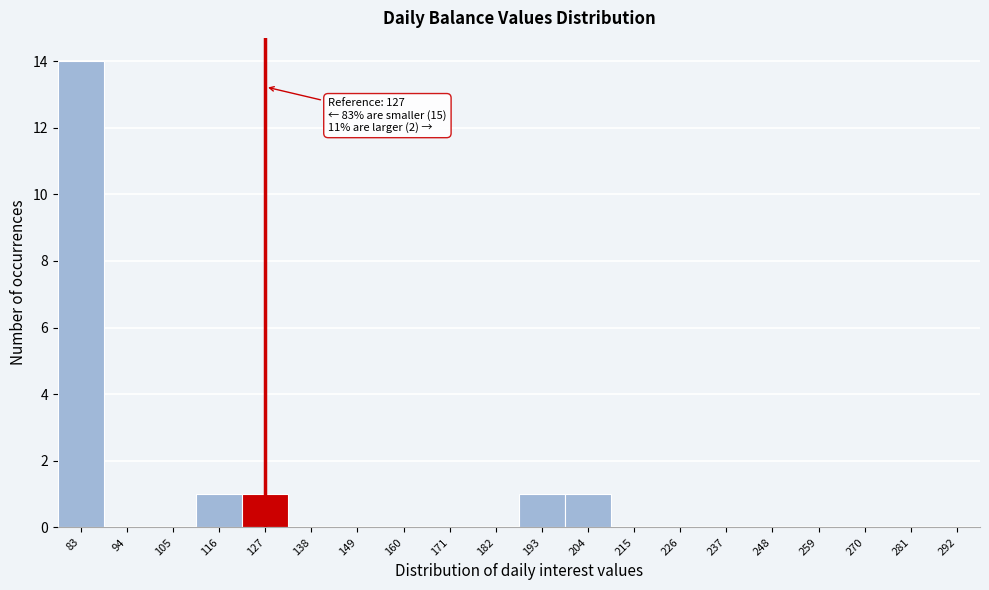

Reading left to right, extract all data points from this chart.

83=14	94=0	105=0	116=1	127=1	138=0	149=0	160=0	171=0	182=0	193=1	204=1	215=0	226=0	237=0	248=0	259=0	270=0	281=0	292=0